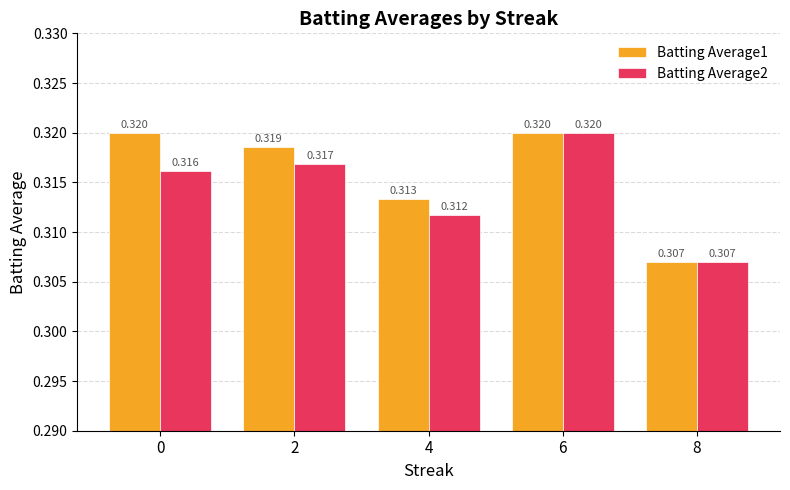

Where is Batting Average2 nearest to the value 0?

8